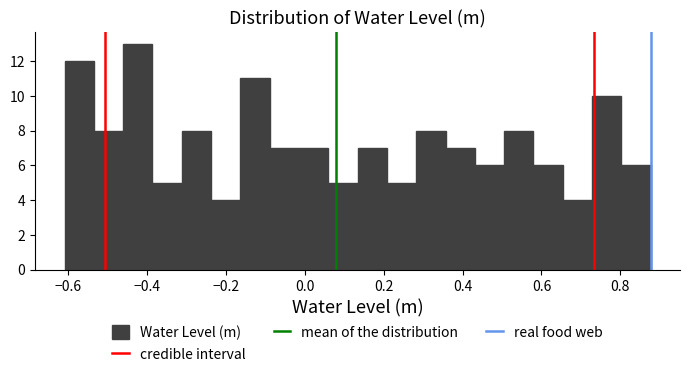

Read against the x-axis, roughly where is the centre of the tallest bar?

-0.42